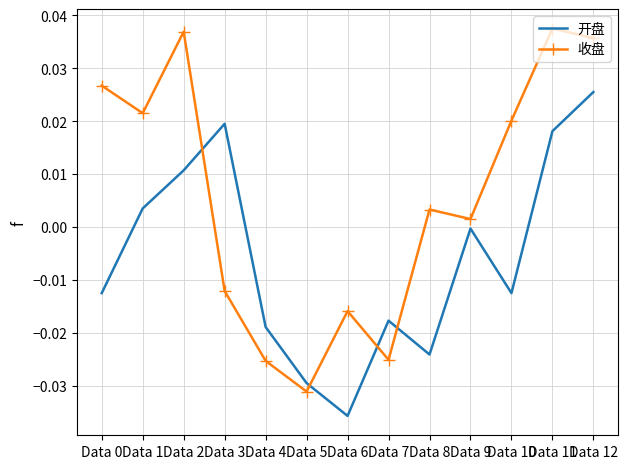

Which series has the widest spread of values?

收盘